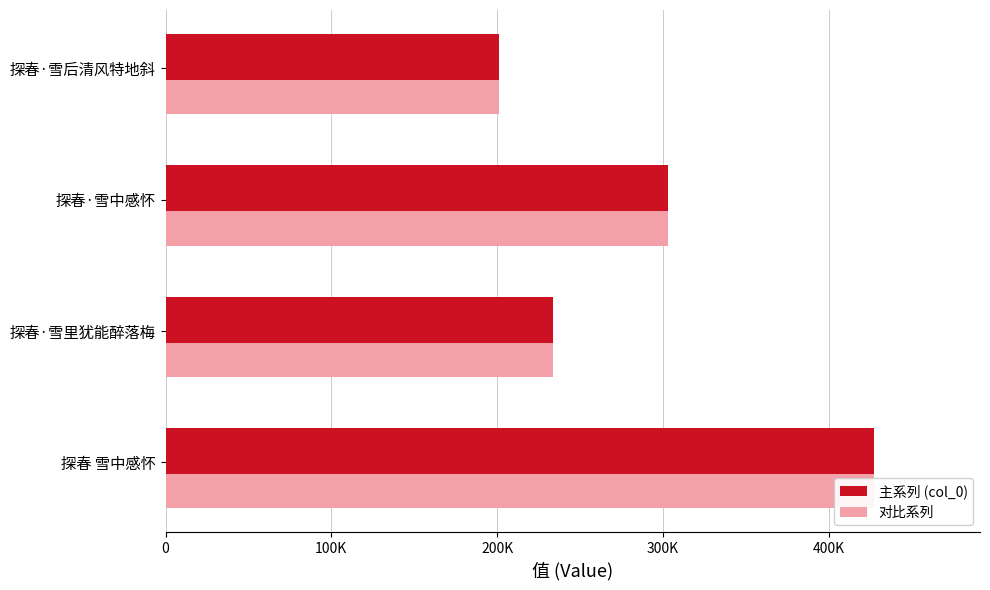

Are the bars horizontal?

Yes